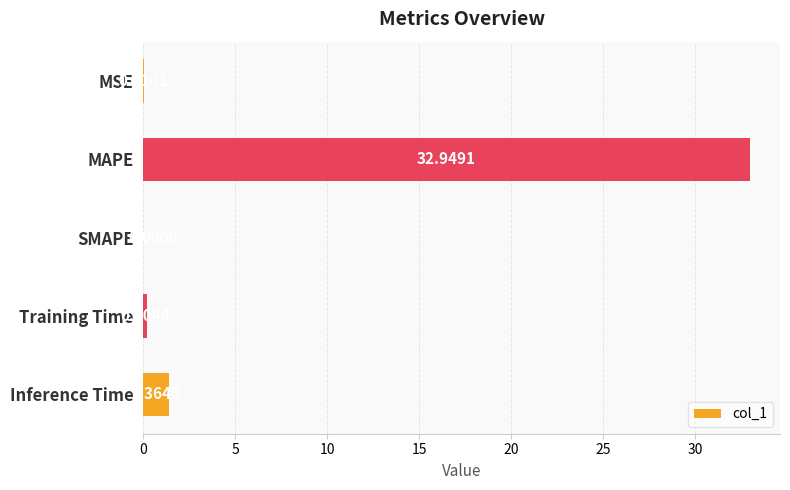

Where is the data nearest to the value 16?

Inference Time